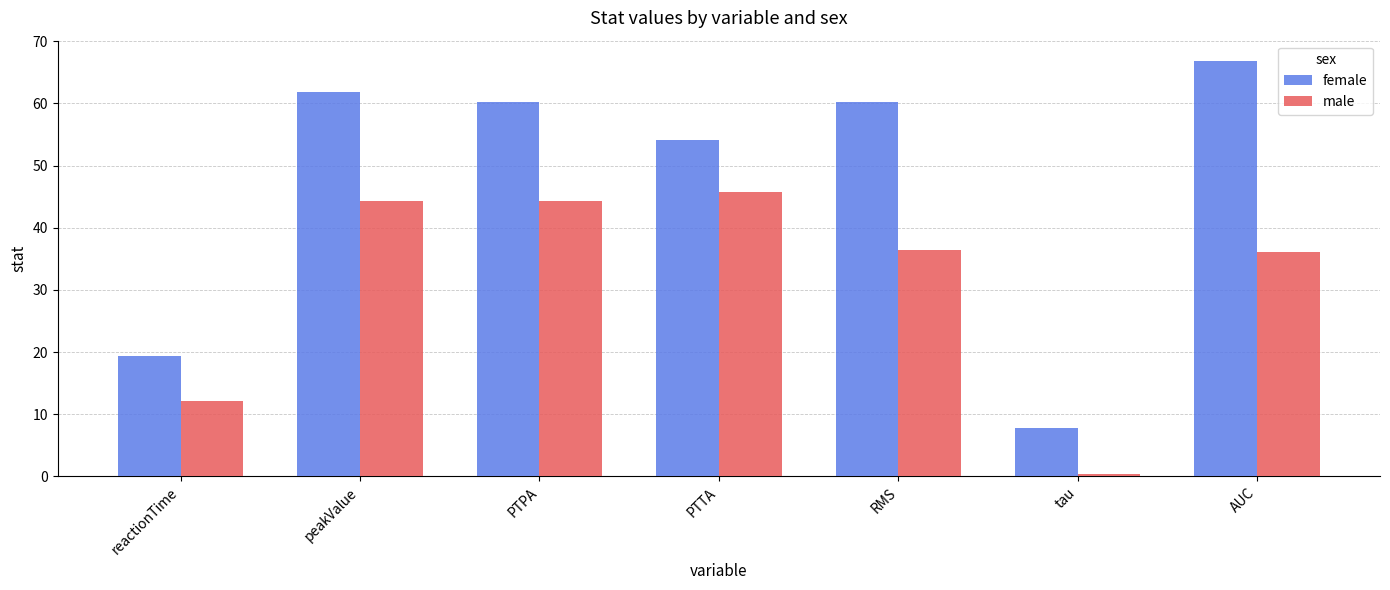

The female series shows 11.1 at tau. True or false?

False